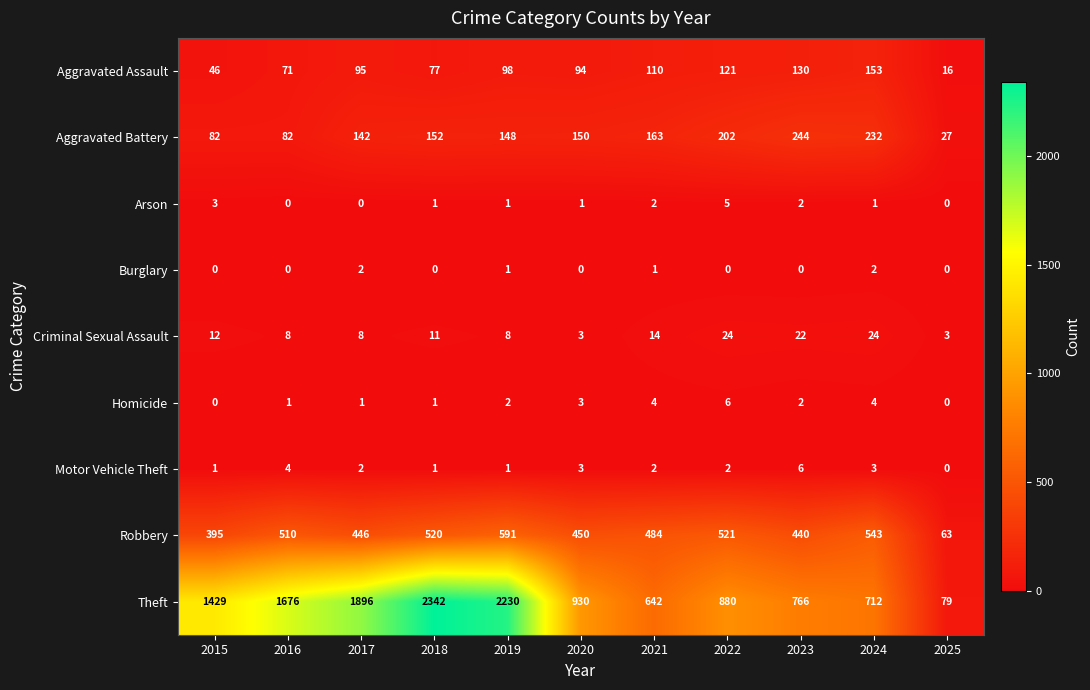

Count the number of data series in this chart.

9